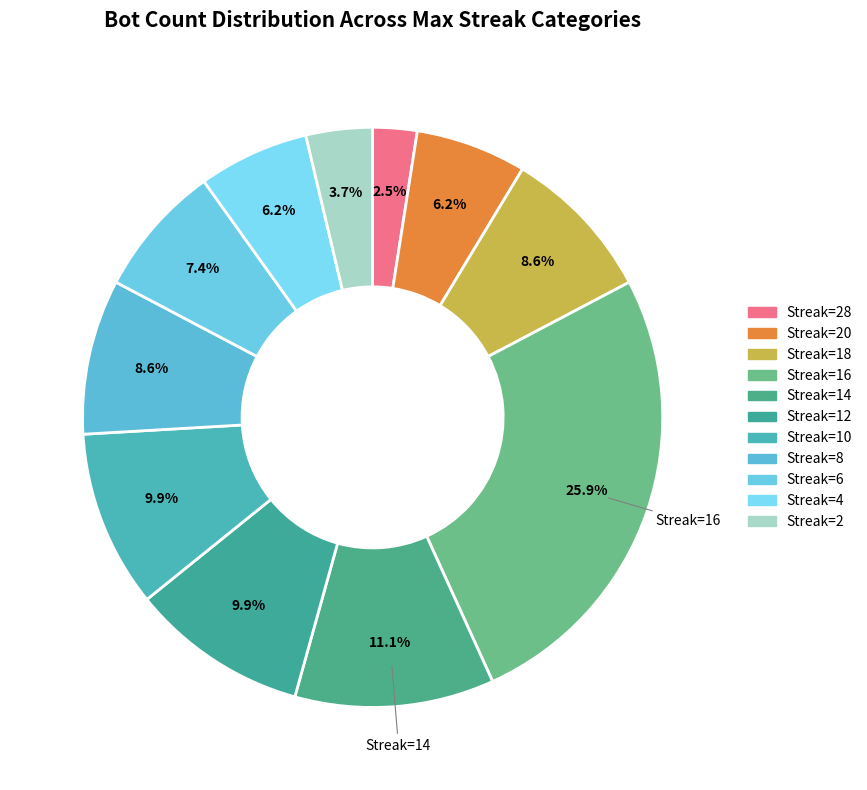

Count the number of slices in the pie.

11